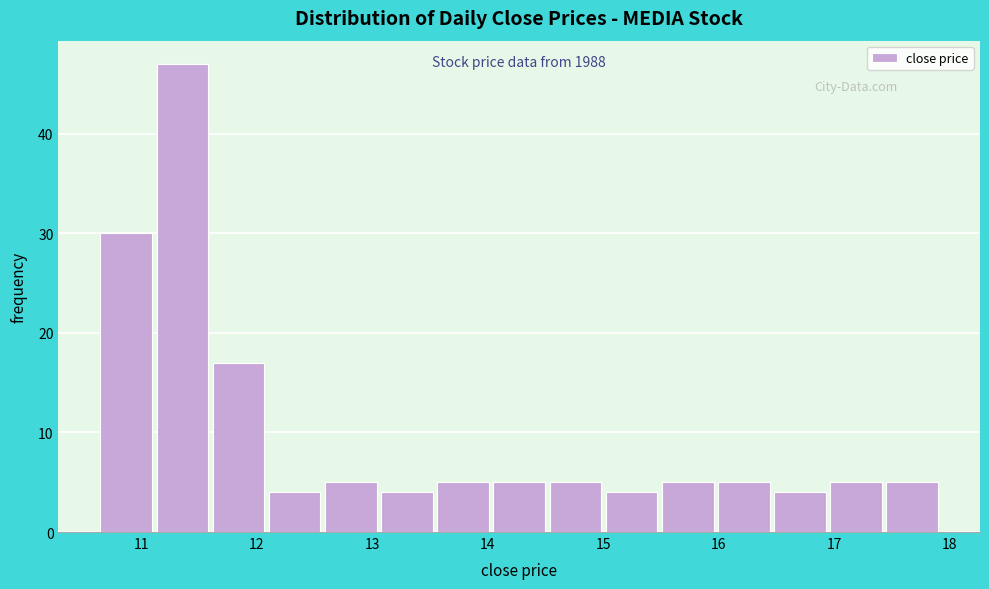

Which range on the x-axis has the tallest bar?

11.1 to 11.6